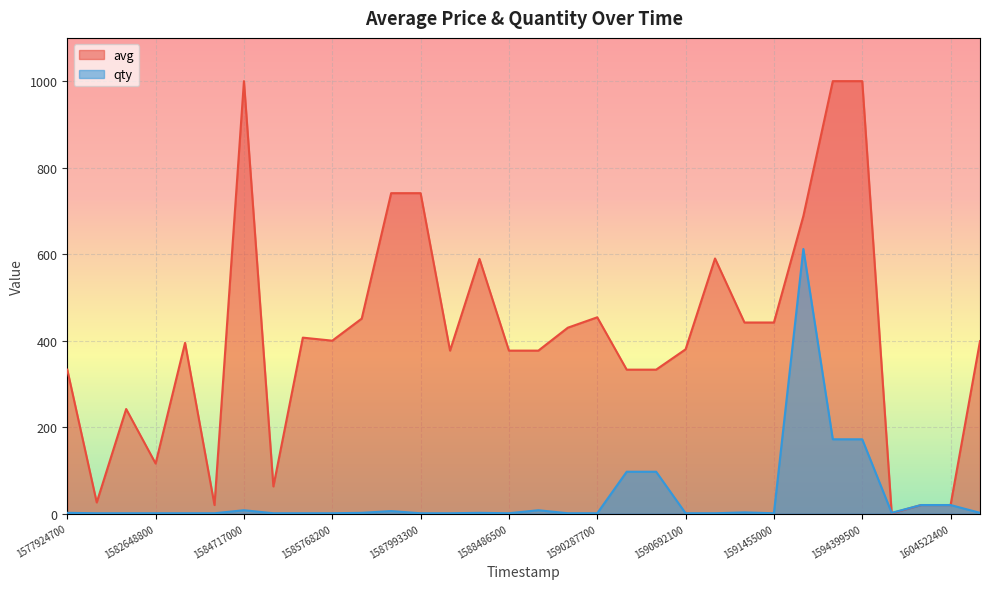

Which series has the widest spread of values?

avg